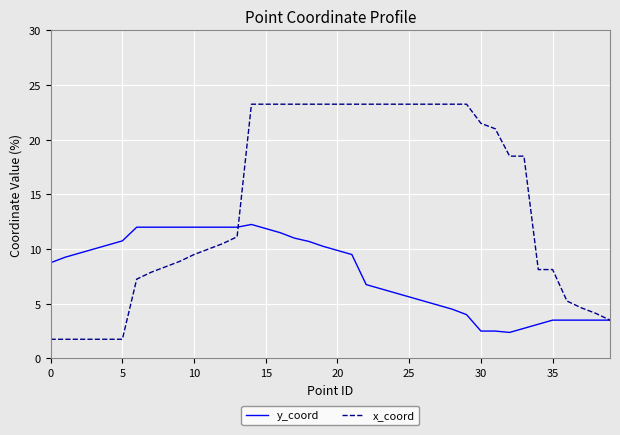

Which series has the widest spread of values?

x_coord